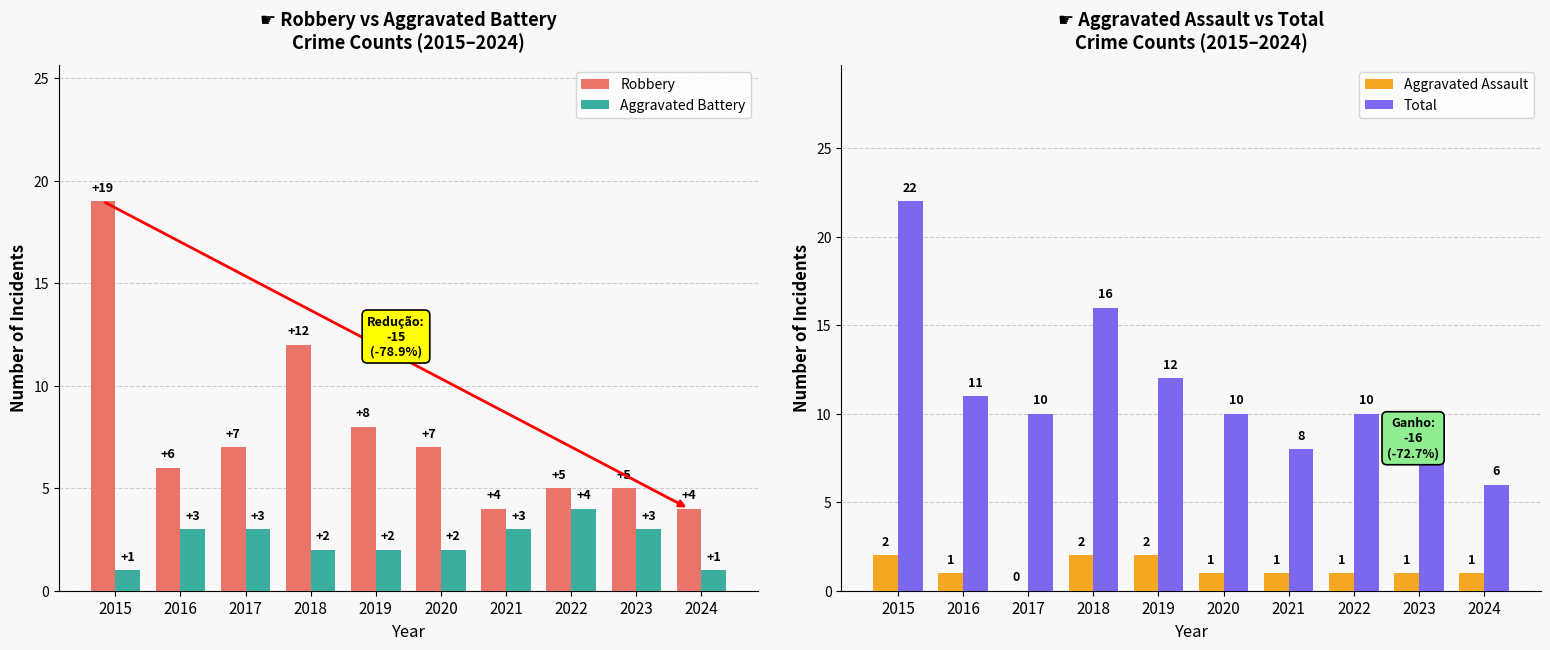

How many values in the Aggravated Battery series exceed 3?

1